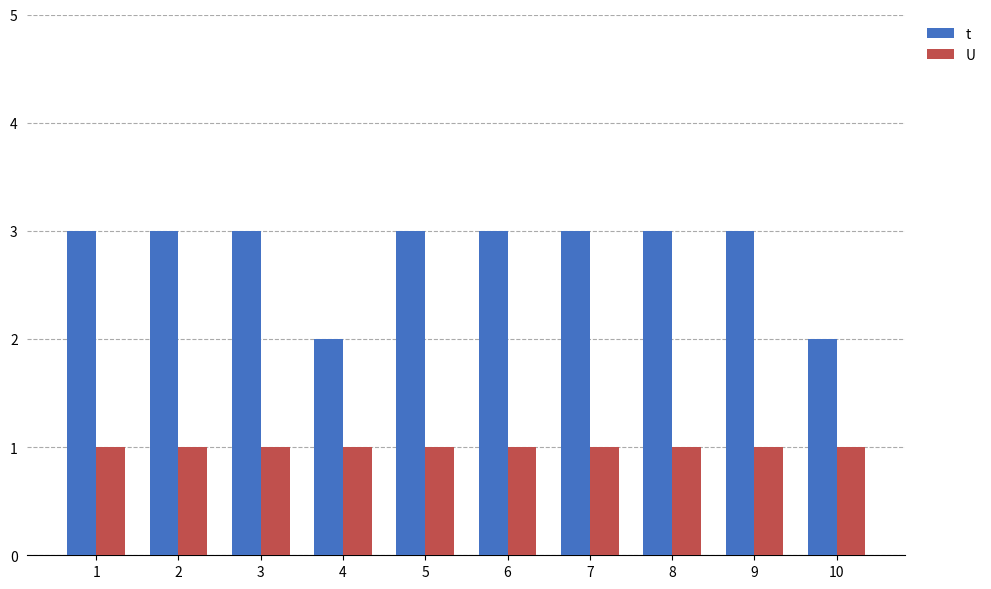

Which series changed the most between 8 and 10?

t